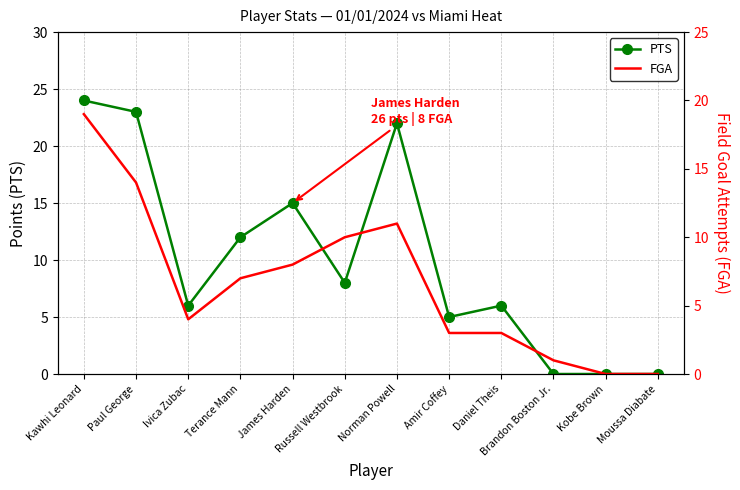

The value of PTS at Terance Mann is 12. True or false?

True